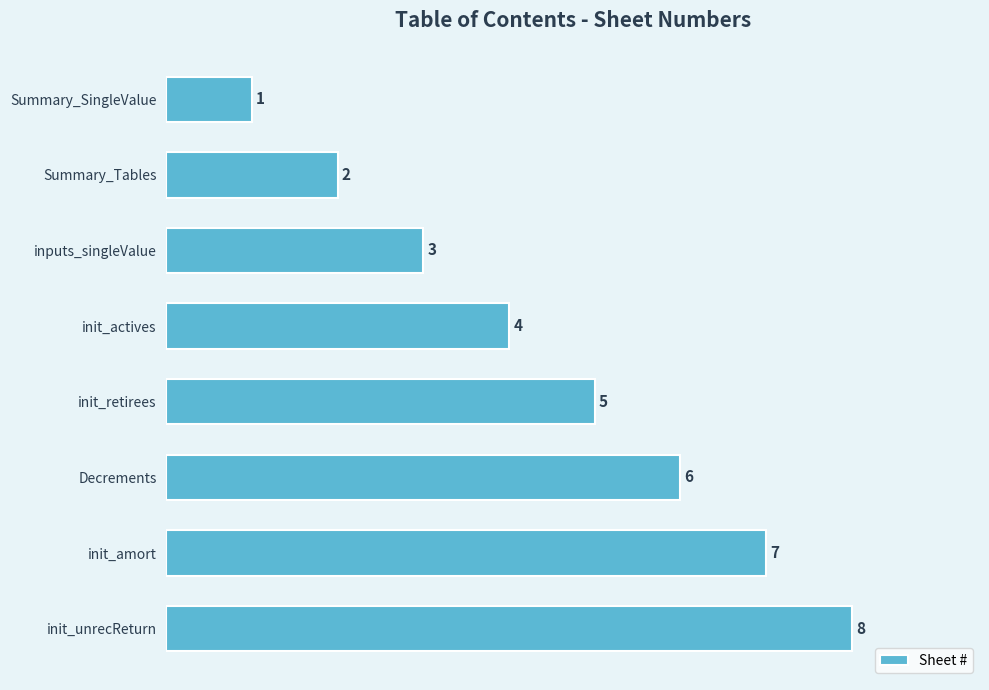

Approximately how many times larger is the value at init_amort compared to Decrements?

1.2